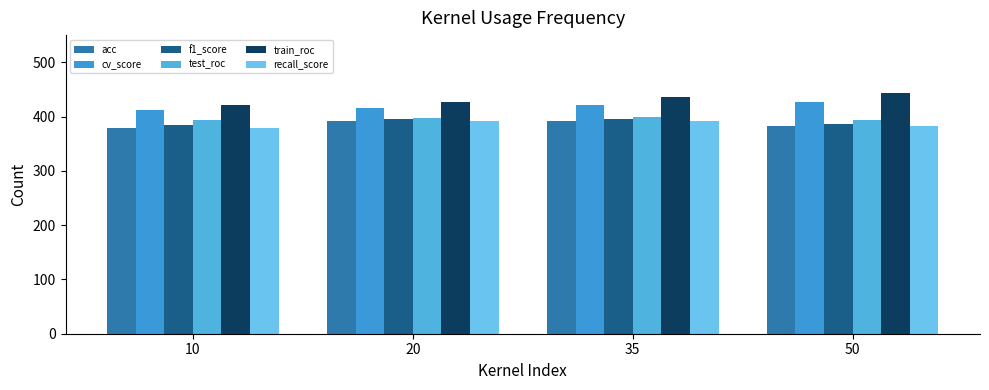

Reading right to left, transcribe all the data shown in this chart.

acc: 50=382.0	35=391.0	20=391.0	10=379.5
cv_score: 50=426.0	35=420.5	20=416.0	10=412.5
f1_score: 50=387.0	35=396.0	20=395.5	10=385.0
test_roc: 50=394.5	35=399.0	20=398.0	10=393.0
train_roc: 50=442.5	35=435.5	20=427.5	10=420.5
recall_score: 50=382.0	35=391.0	20=391.0	10=379.5